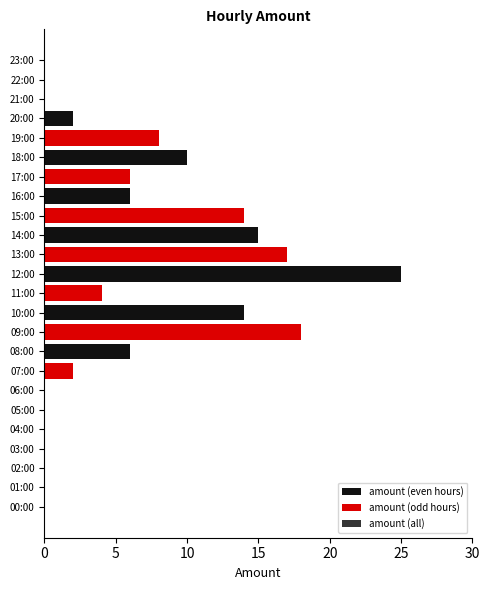

How many values in amount (all) are above zero?

14